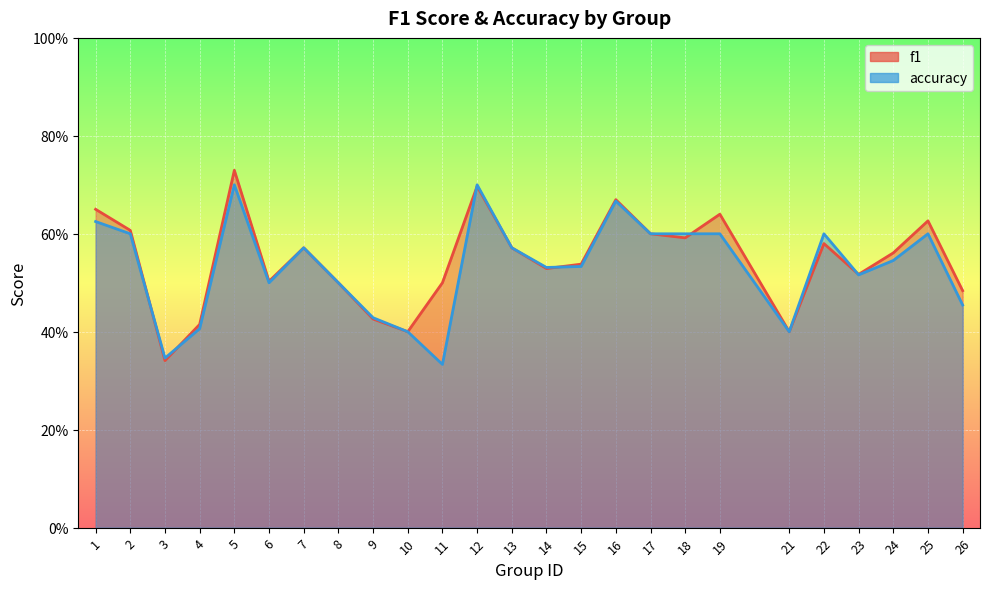

How many interior local peaks does the accuracy series have?

6